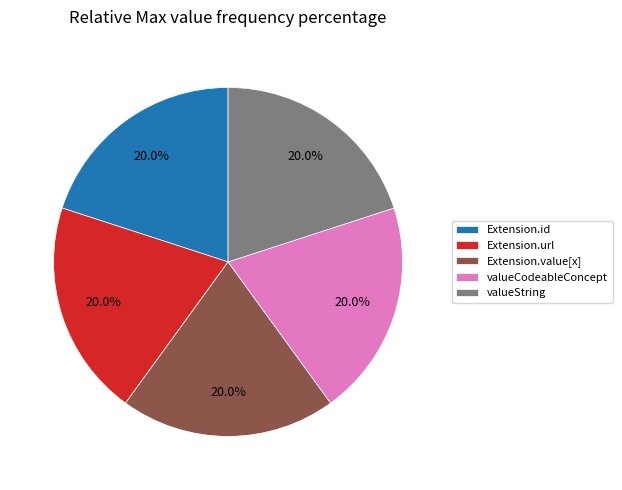

Count the number of slices in the pie.

5